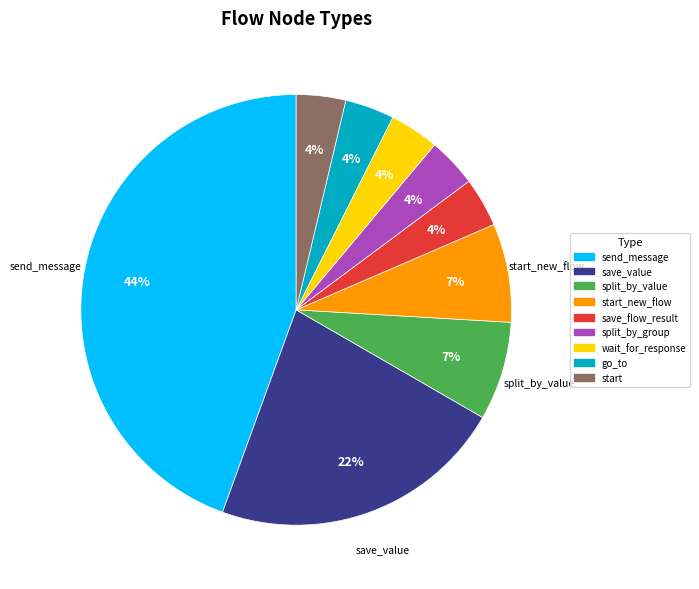

Is there a majority slice in this chart?

No